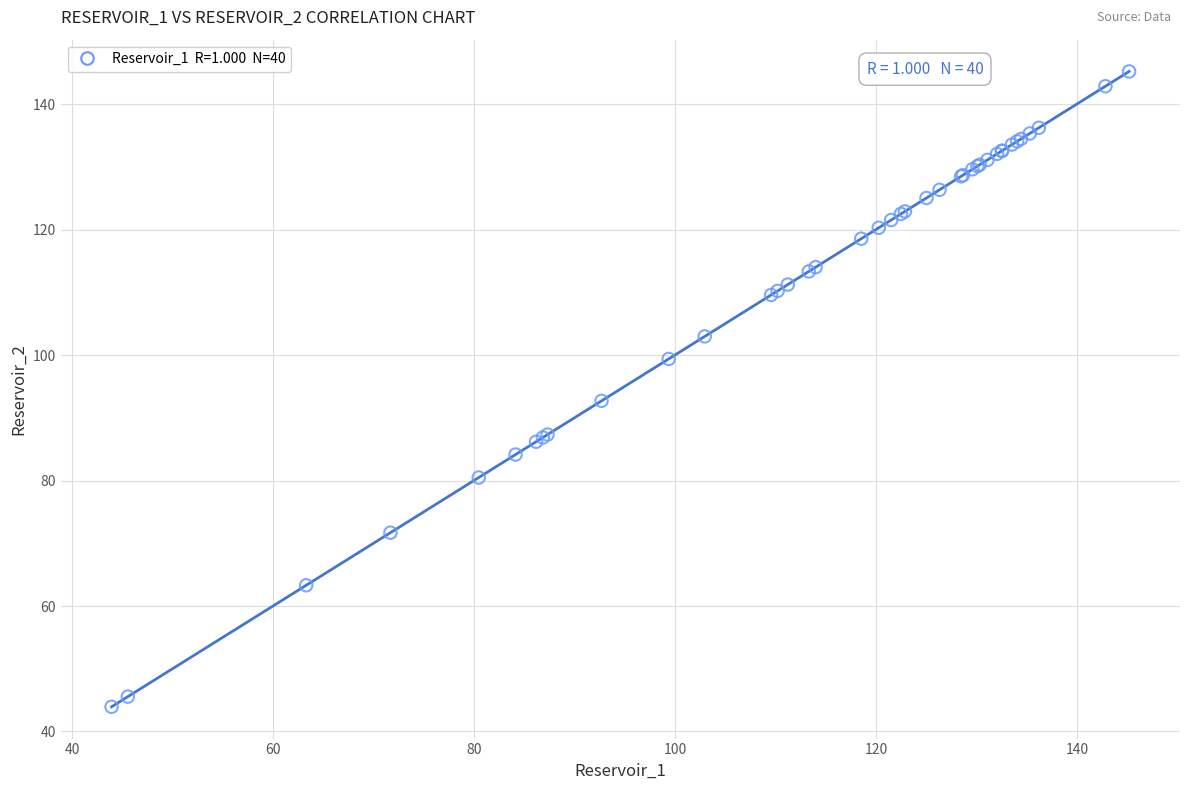

What Y value in the scatter plot is closest to 94?

92.7